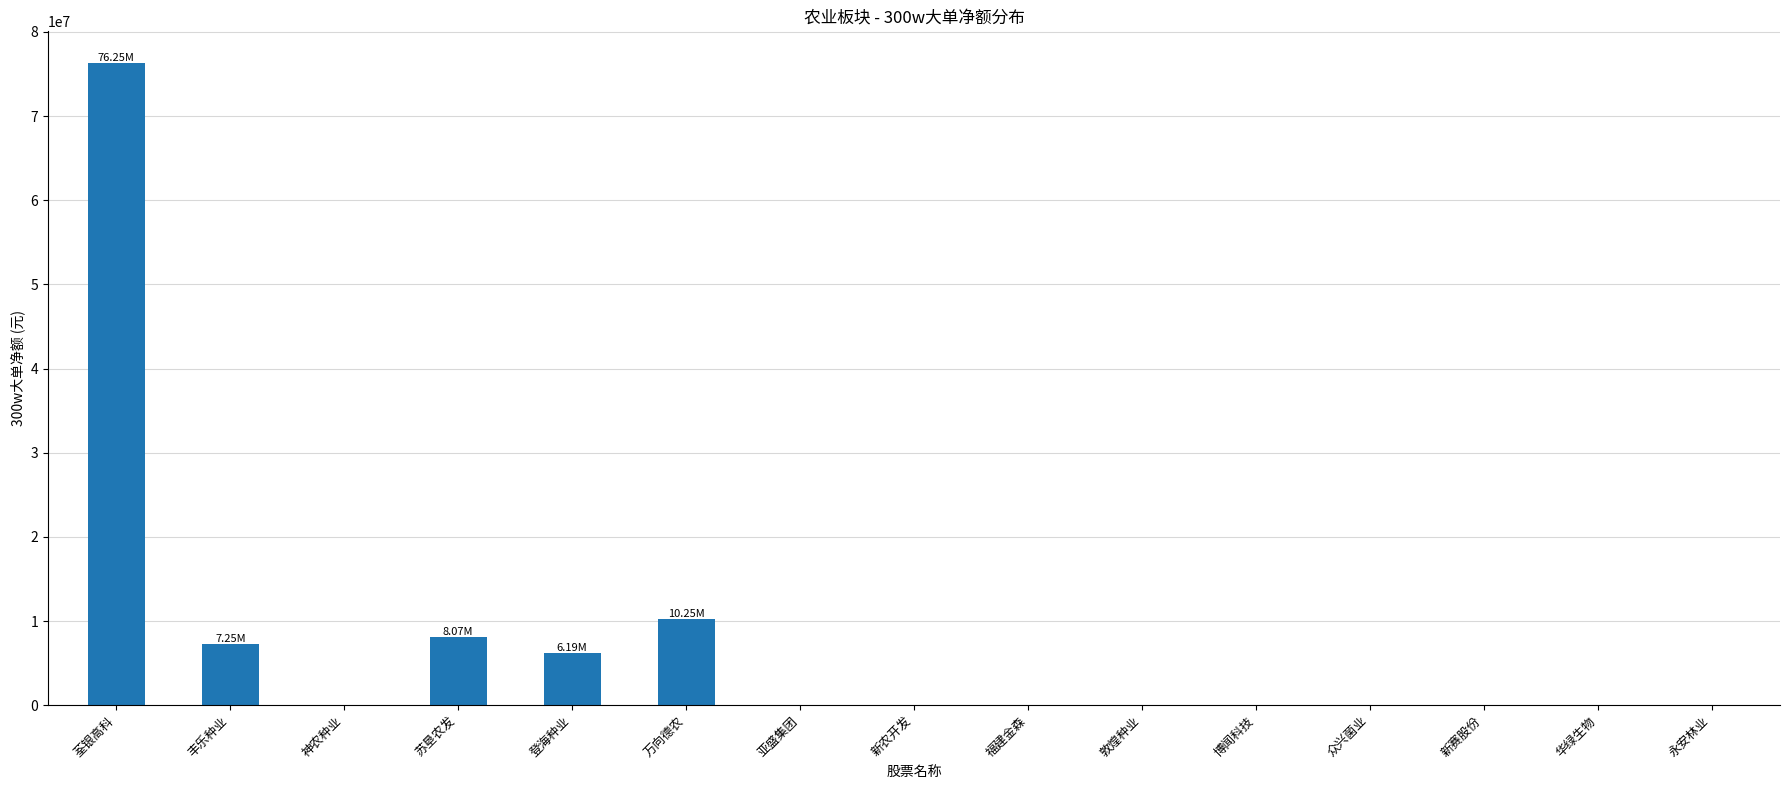

The chart shows a value of 0 at 华绿生物. True or false?

True